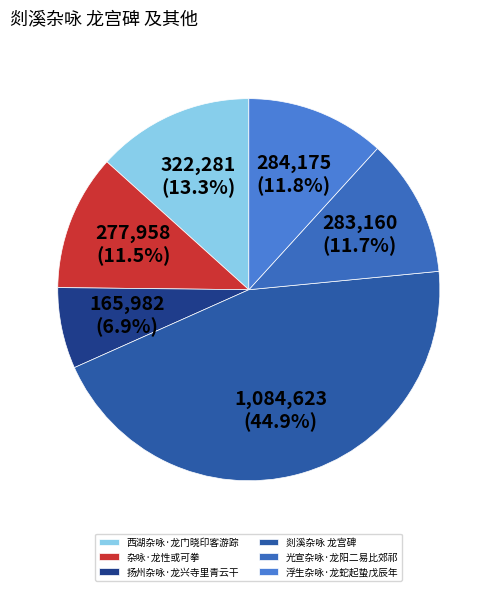

How many slices are in this pie chart?

6